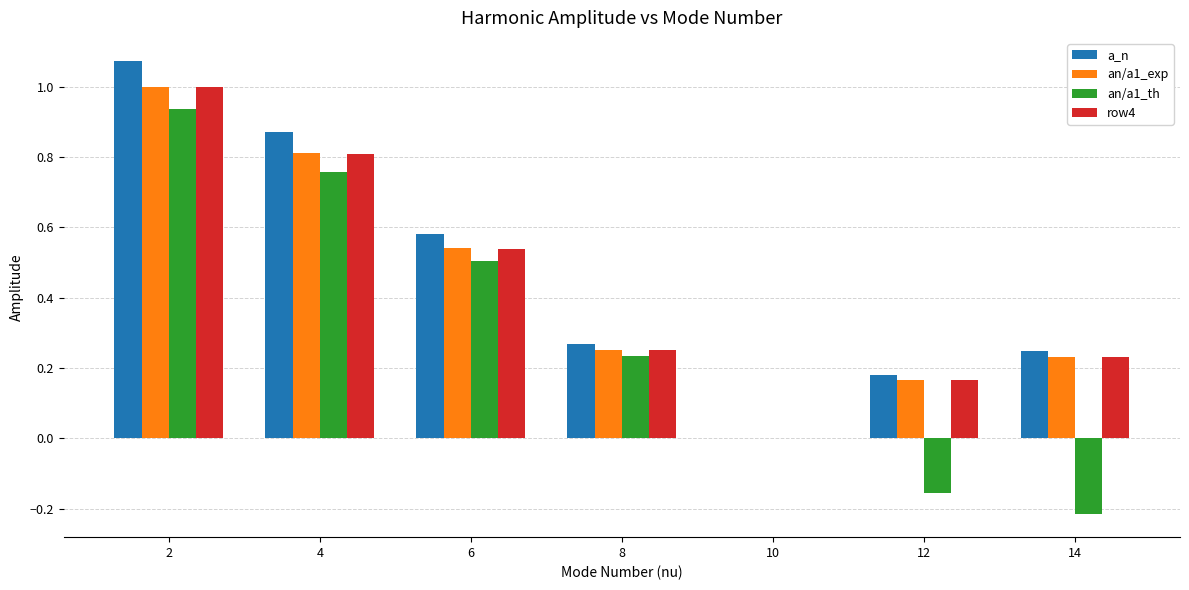

Which series has the largest total across all categories?

a_n